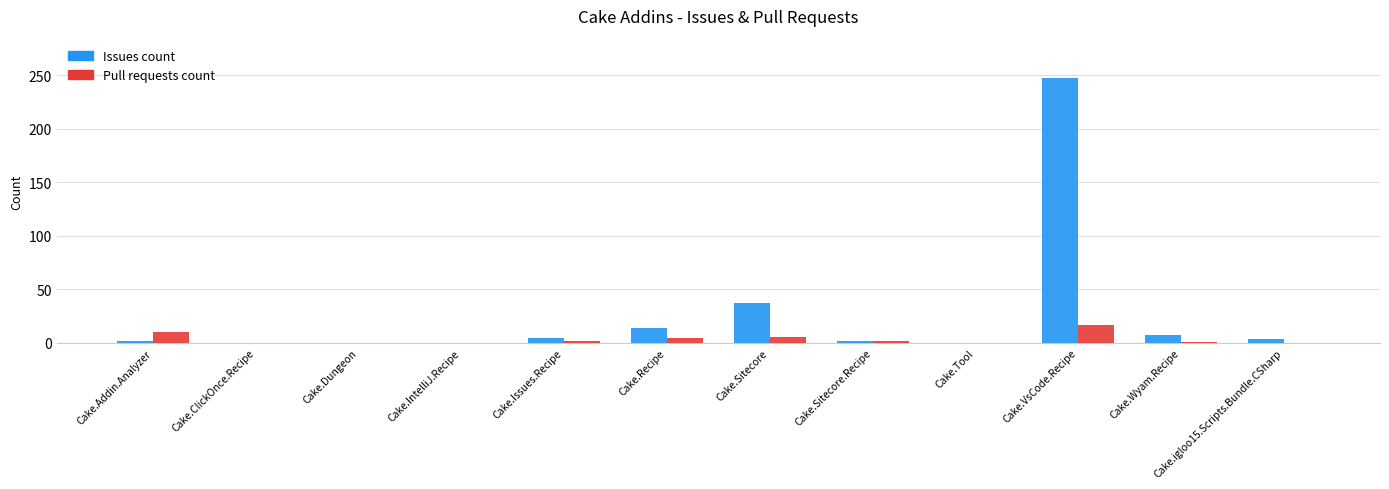

Which category has the highest value across all series?

Cake.VsCode.Recipe